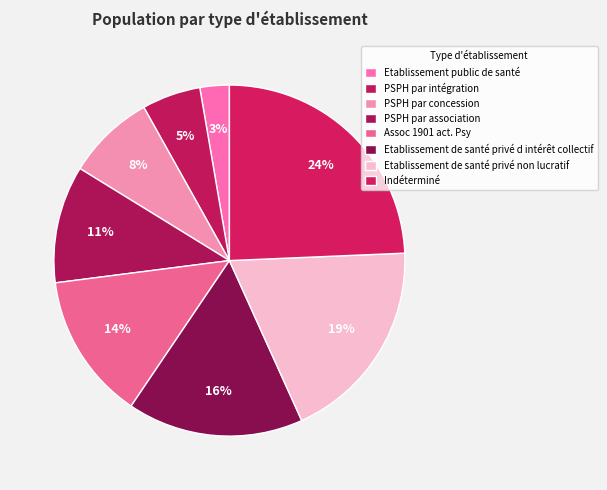

To the nearest percent, what is the difference between the Etablissement de santé privé non lucratif and Indéterminé slice percentages?

5%